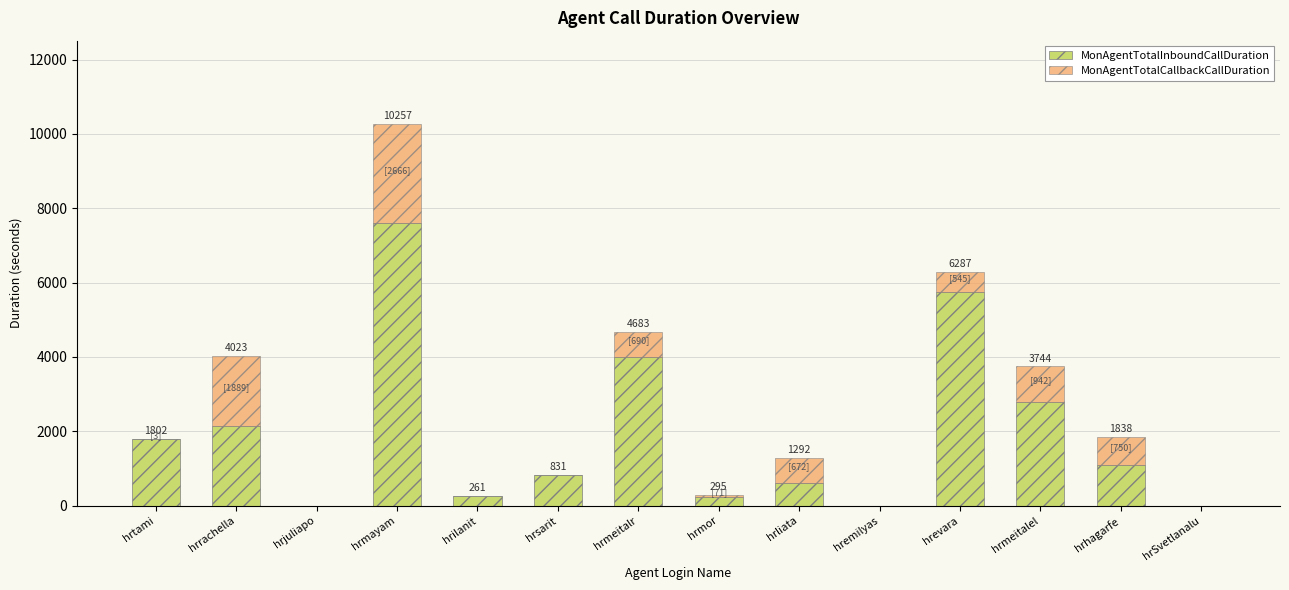

What is the average value of the MonAgentTotalInboundCallDuration series?

1935